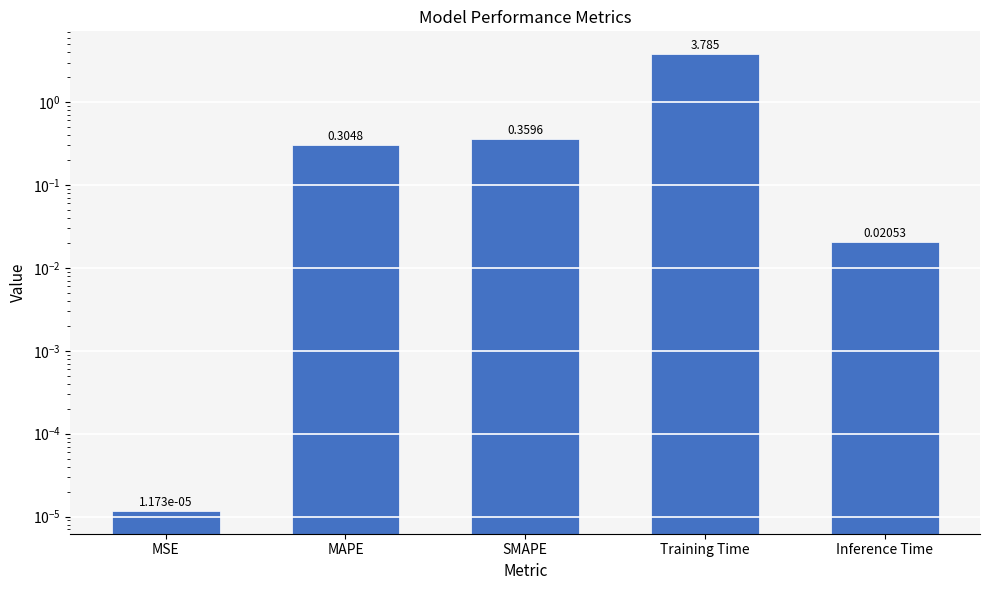

What position from the left is MSE?

1